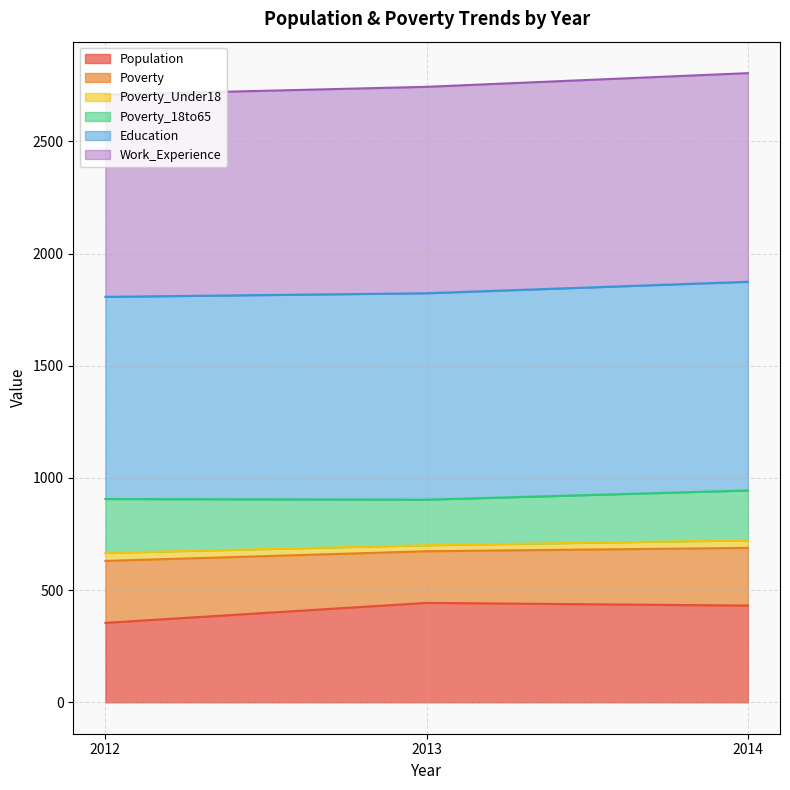

Is the value of Population at 2013 greater than the value of Work_Experience at 2012?

No